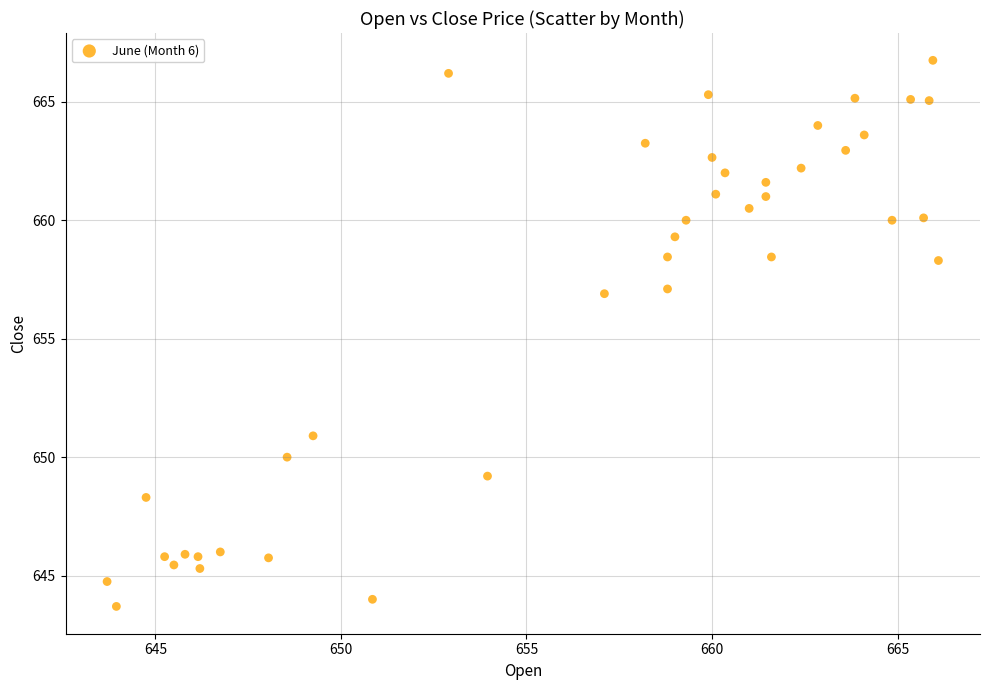

What is the range of Y values (max minus min)?

23.0